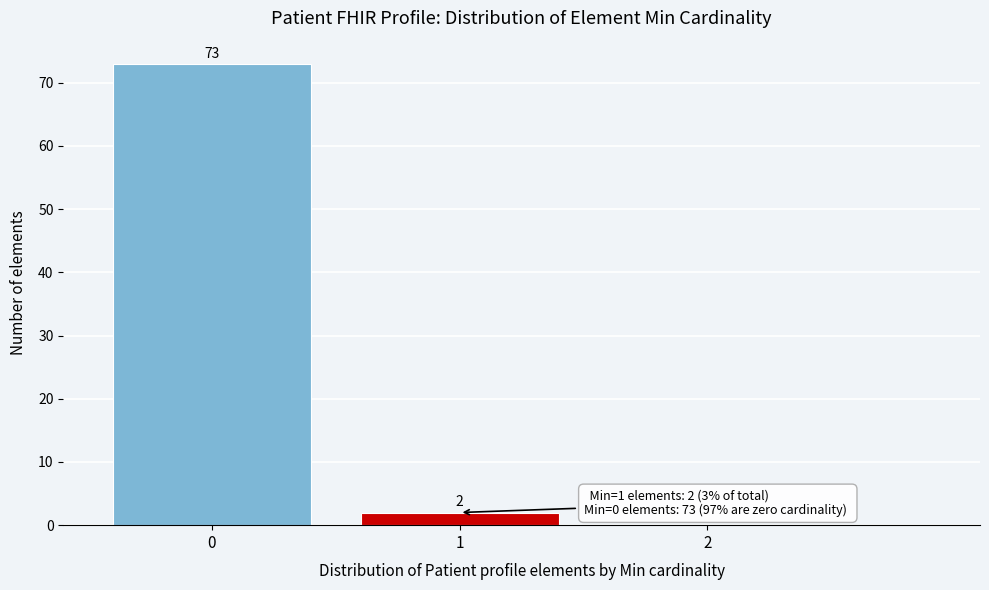

Which range on the x-axis has the tallest bar?

-0.5 to 0.5